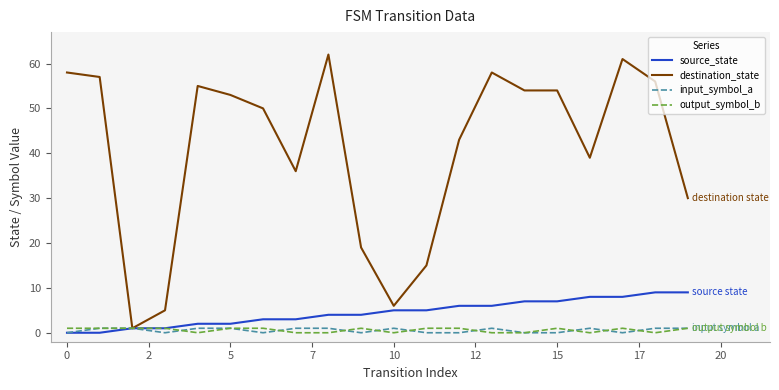

Which series has the largest total across all categories?

destination_state